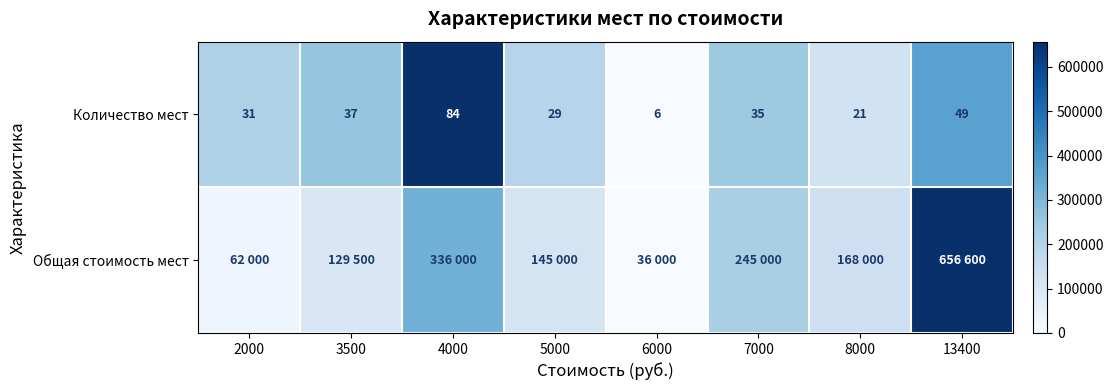

List the series in order of their peak value, lowest first.

Количество мест, Общая стоимость мест